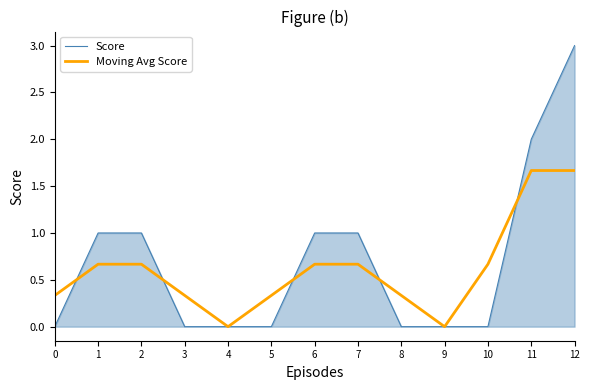

Is it true that Moving Avg Score equals 0.0 at 9?

True